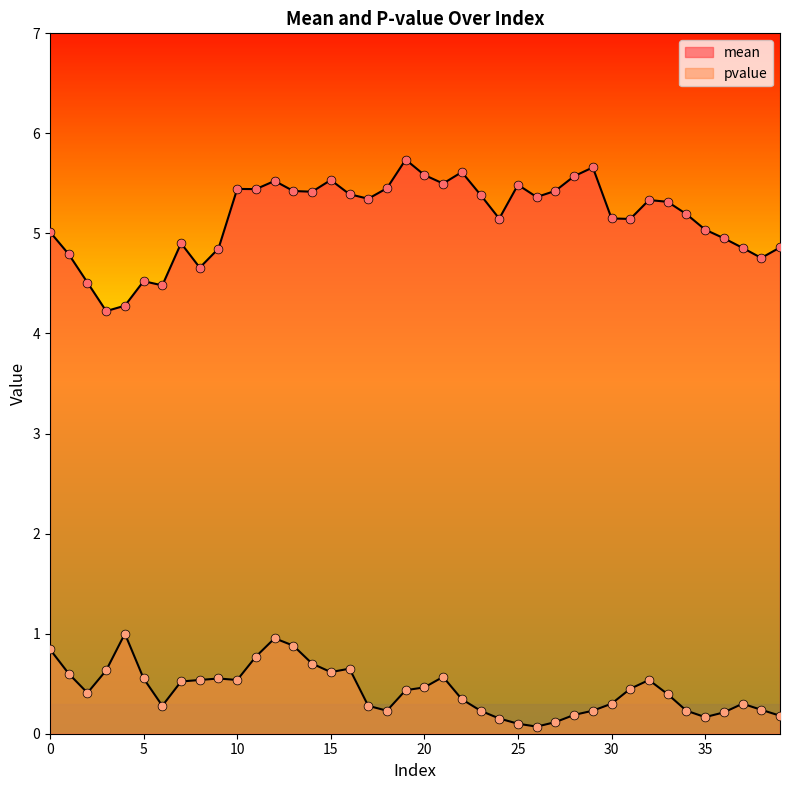

Is the value of mean at 10 greater than the value of pvalue at 15?

Yes